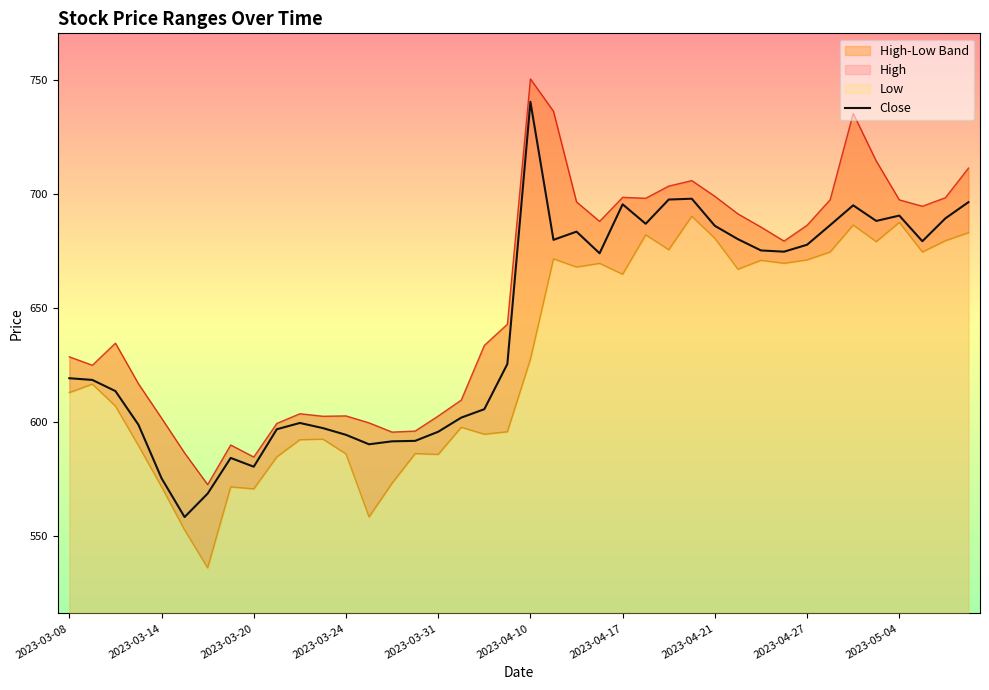

How many lines are shown in the chart?

1